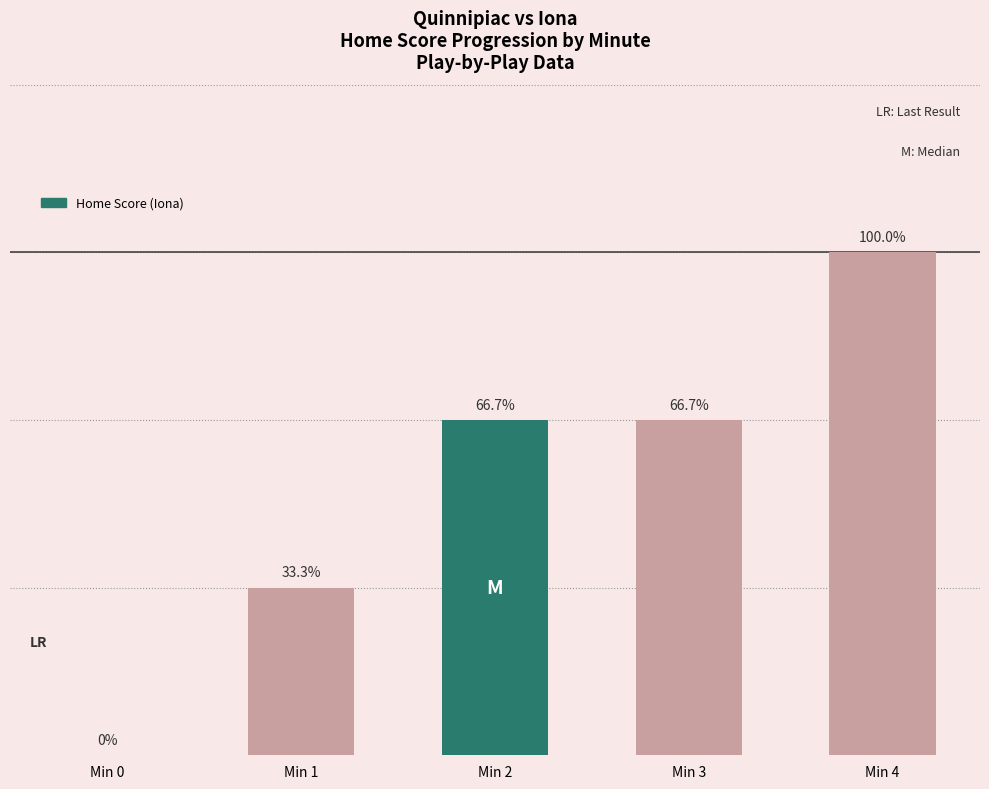

What is the ratio of the value at Min 3 to the value at Min 4?

0.7